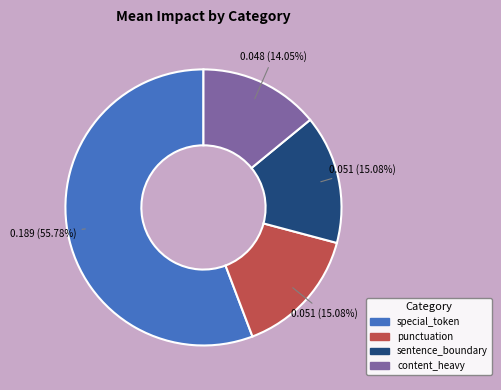

The punctuation slice represents 15% of the pie. True or false?

True